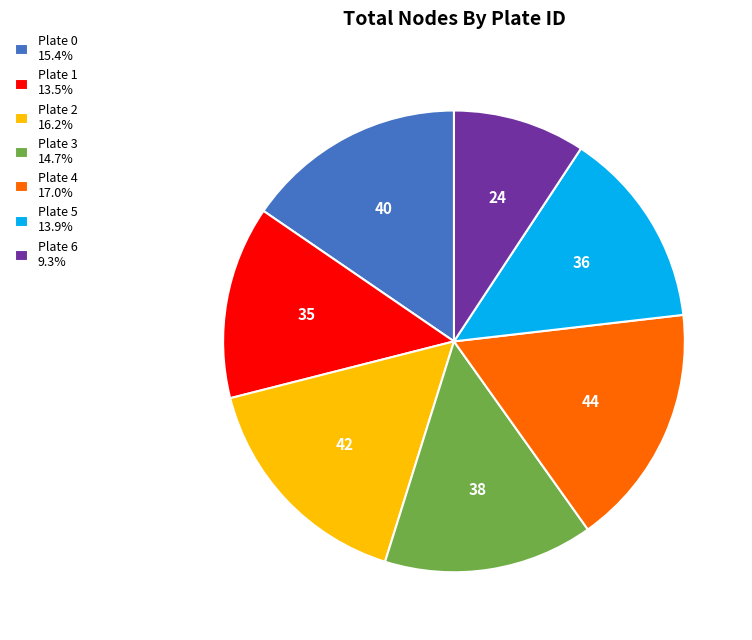

Does any single category account for the majority?

No